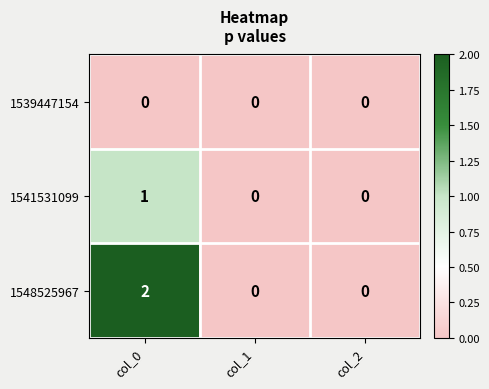

Reading left to right, extract all data points from this chart.

1539447154: col_0=0	col_1=0	col_2=0
1541531099: col_0=1	col_1=0	col_2=0
1548525967: col_0=2	col_1=0	col_2=0